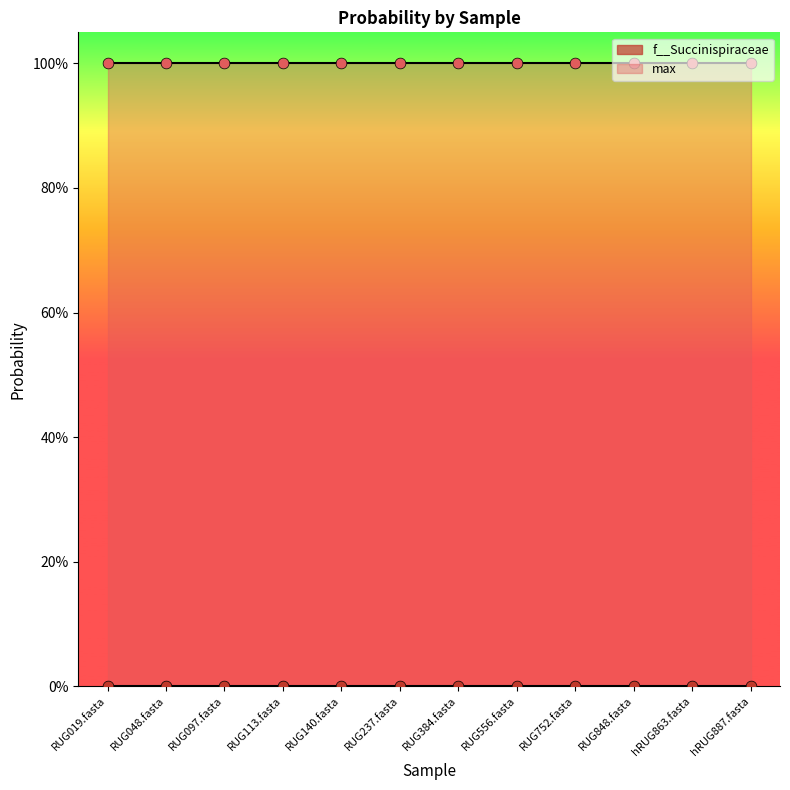

Which series has the largest Y range (max minus min)?

f__Succinispiraceae